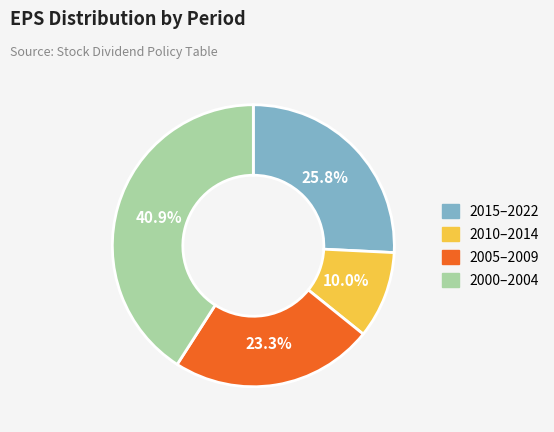

Is there a majority slice in this chart?

No